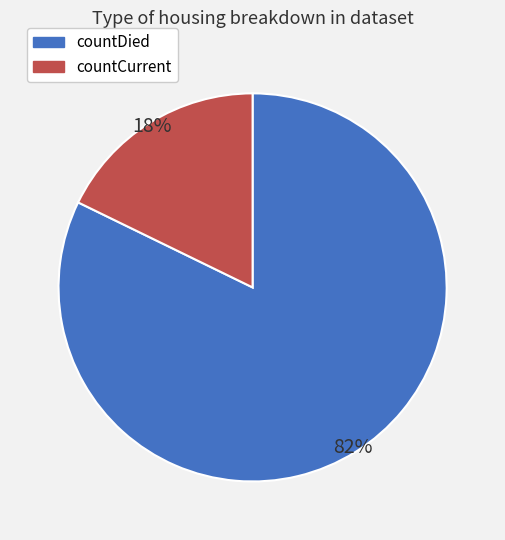

To the nearest percent, what portion does countDied represent?

82%